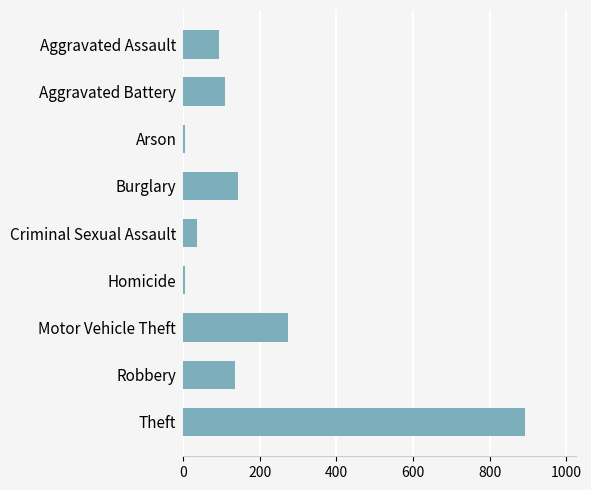

What is the greatest value displayed?

891